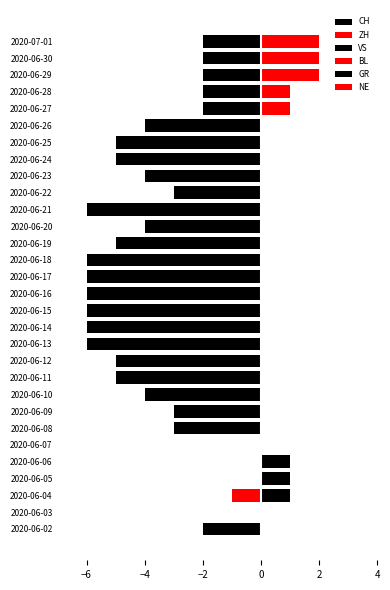

Between 2020-06-09 and 2020-06-27, which is larger?

2020-06-27